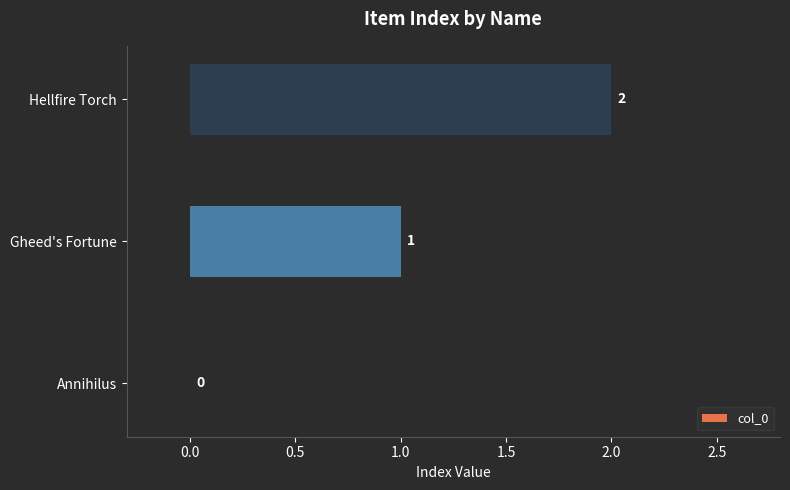

The chart shows a value of 2 at Hellfire Torch. True or false?

True